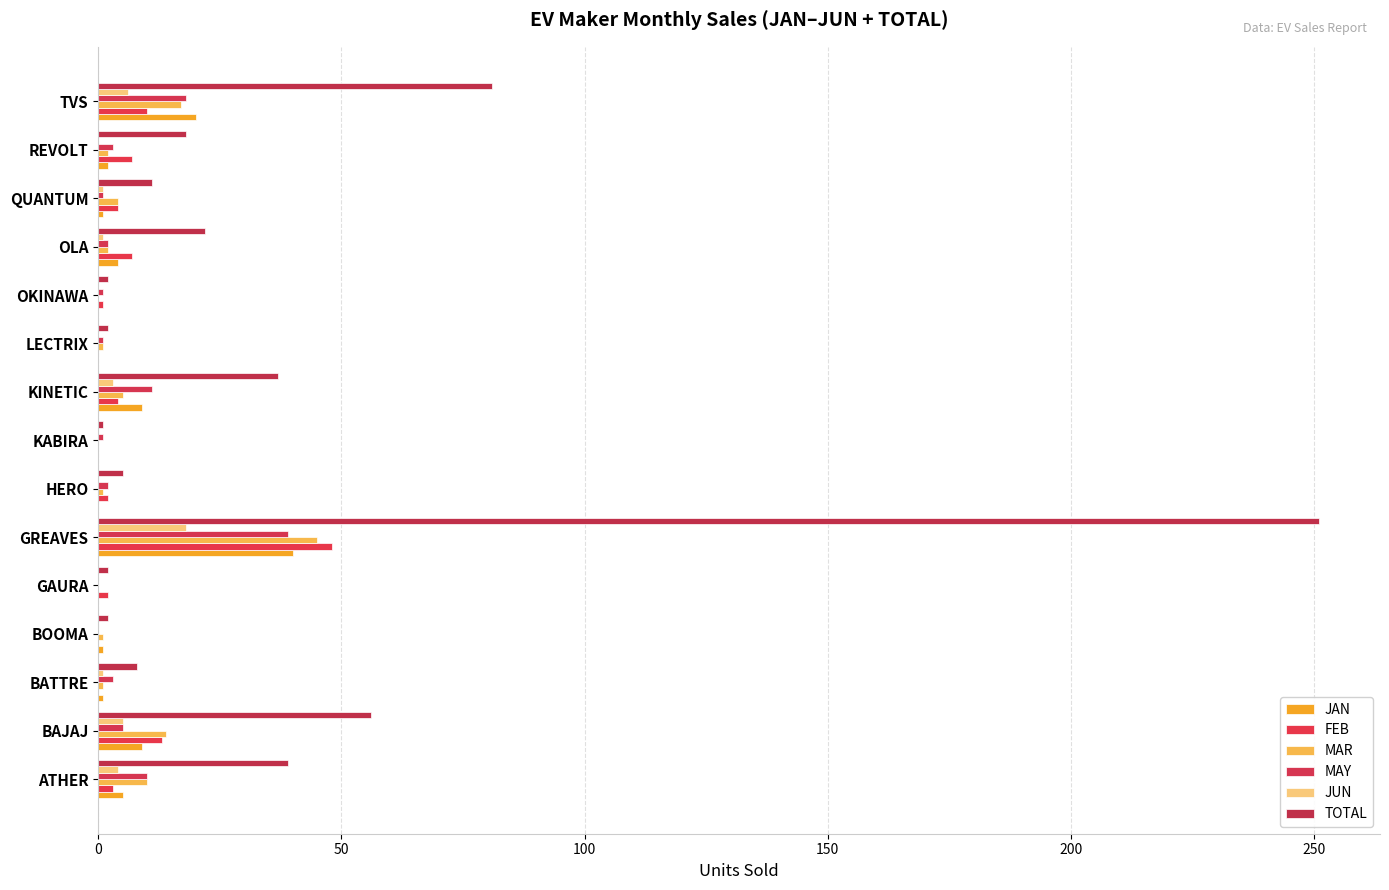

What is the sum of all MAR values?

103